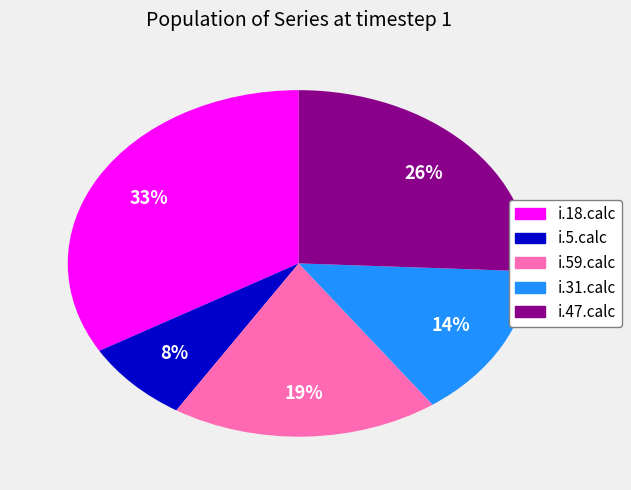

Approximately how many times larger is the value at i.59.calc compared to i.5.calc?

2.4